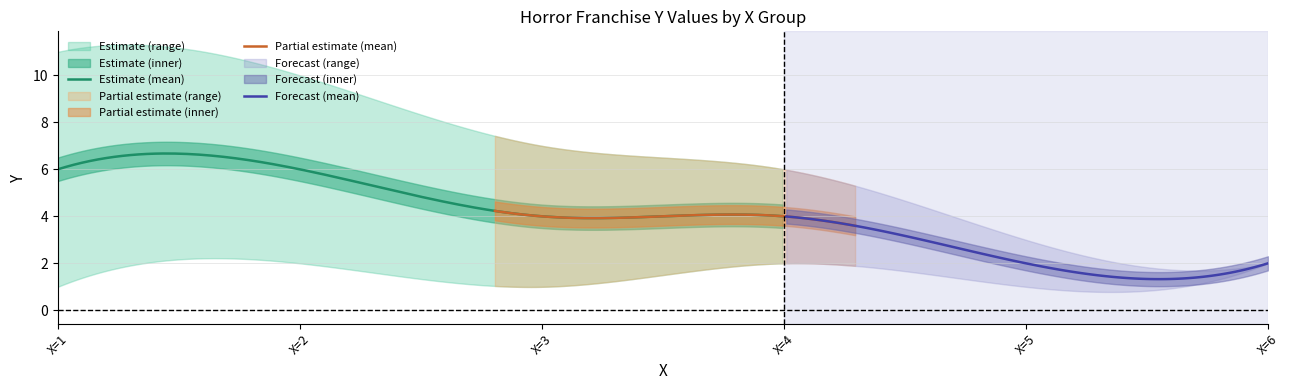

What is the highest value of the Estimate (mean) series?

6.7